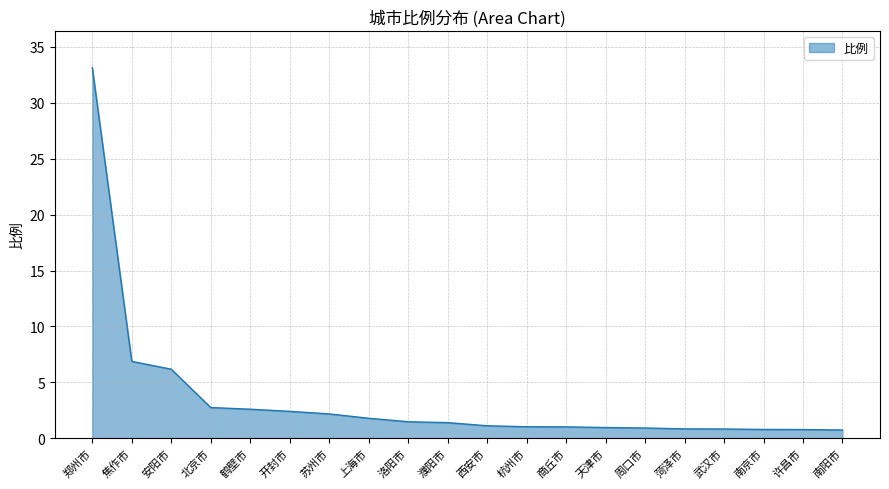

The value at 上海市 is 1.8. True or false?

True